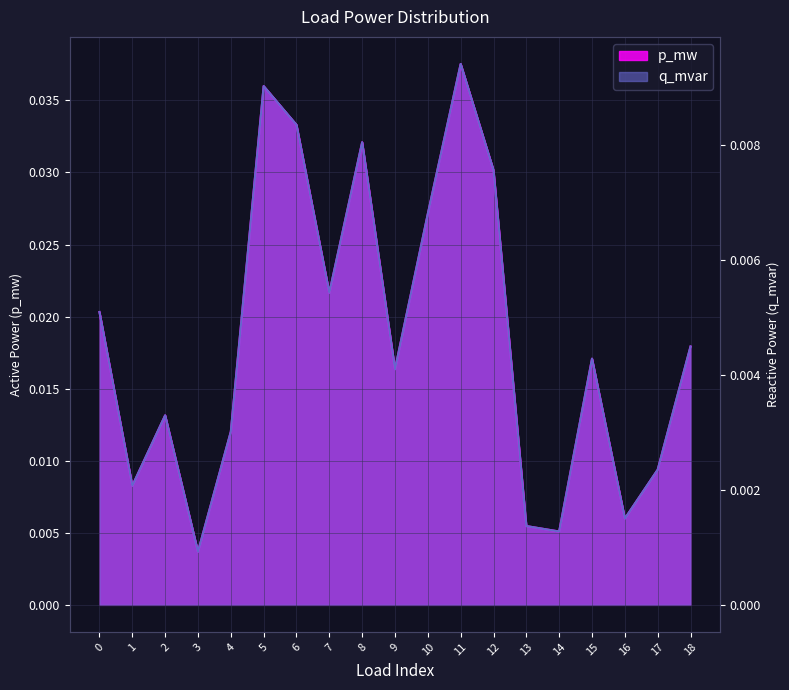

At 9, list the series in order from largest to smallest.

p_mw, q_mvar